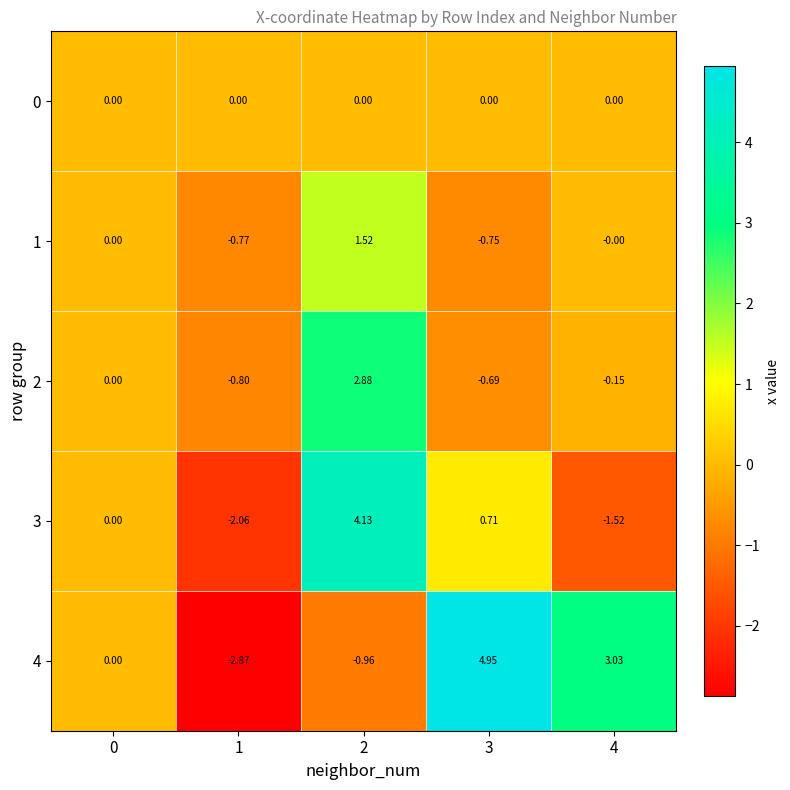

At how many categories does at least one series exceed 2?

3